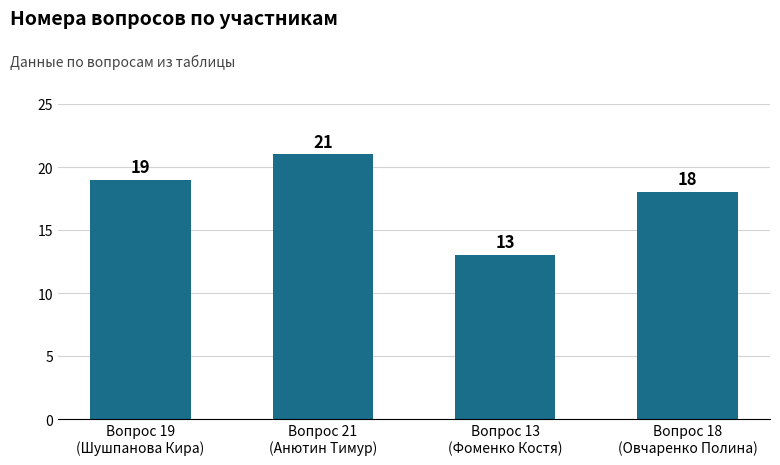

What is the label of the 2nd bar from the left?

Вопрос 21
(Анютин Тимур)